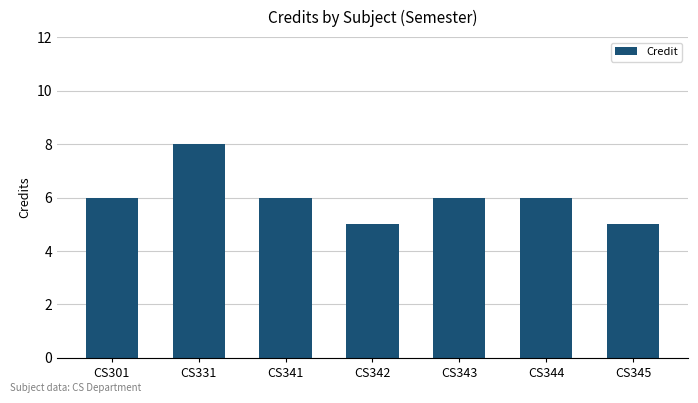

What is the approximate value at CS345?

5